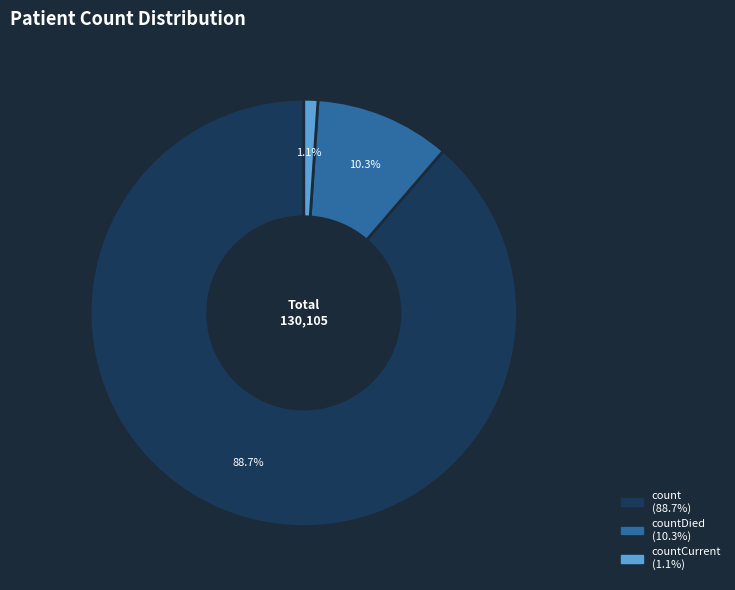

Count the number of slices in the pie.

3